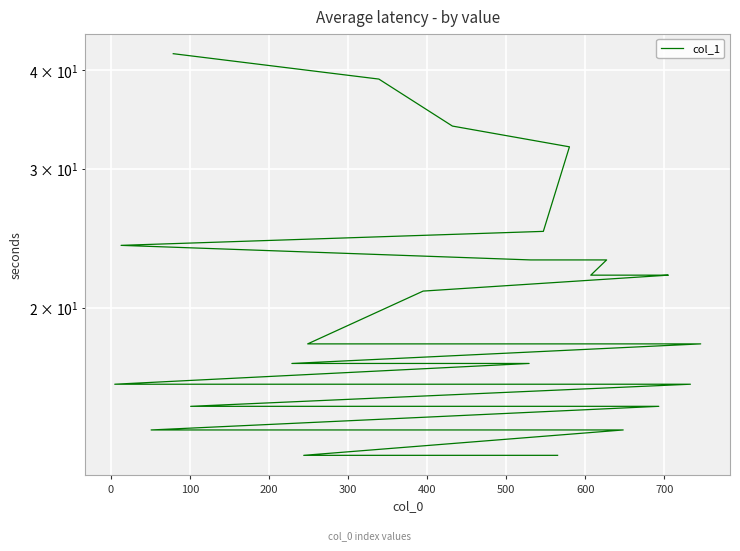

What is the minimum value shown in the chart?

13